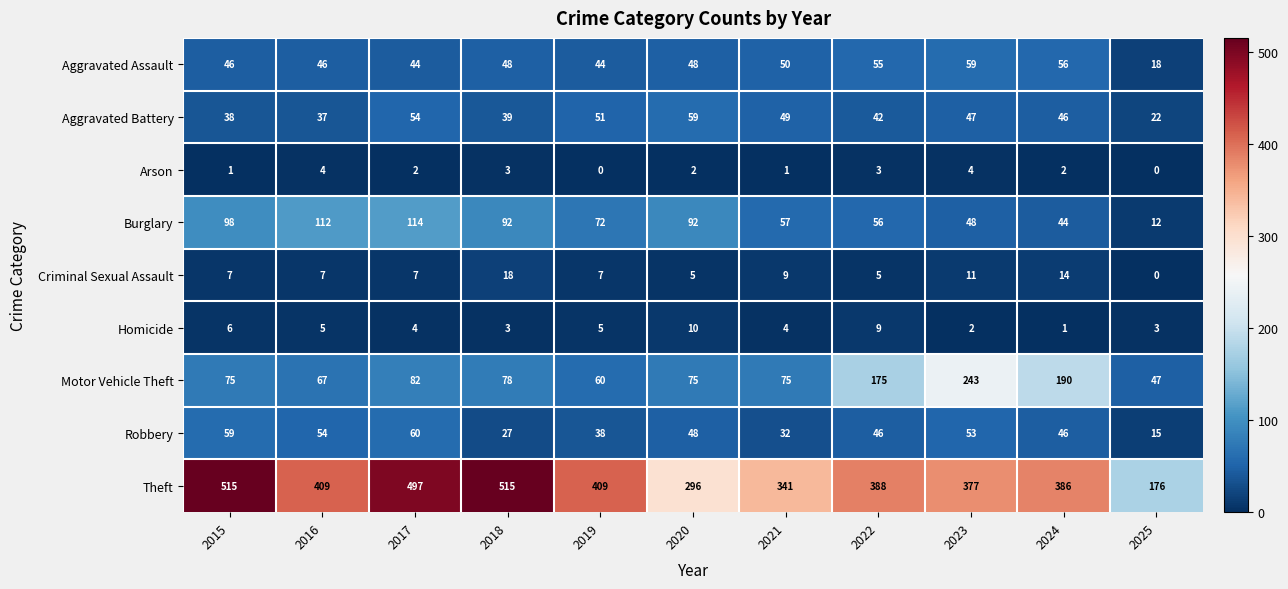

At which category is the sum across all series the highest?

2017